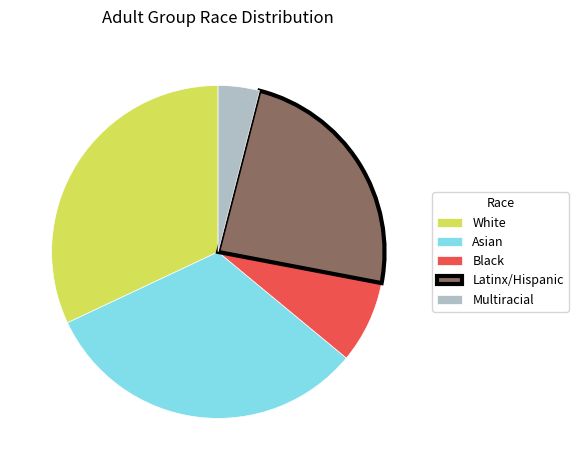

Does White account for over 50% of the chart?

No